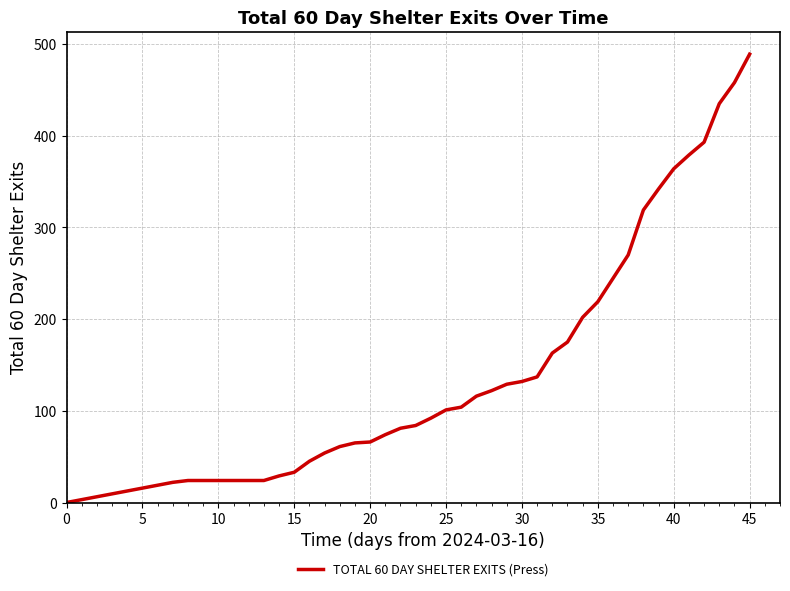

Is this an area chart (filled region under the line)?

No